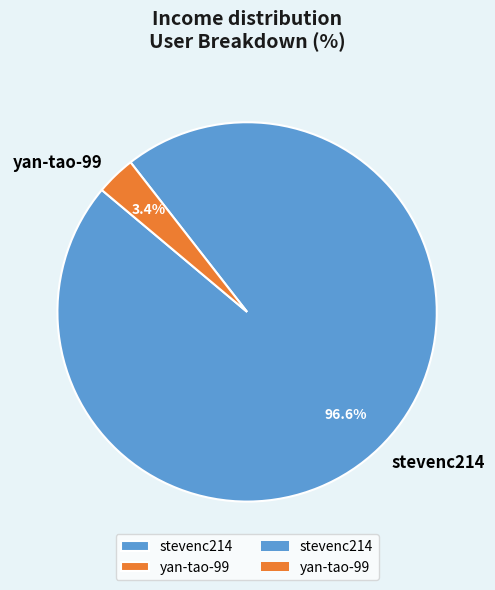

What is the majority slice?

stevenc214